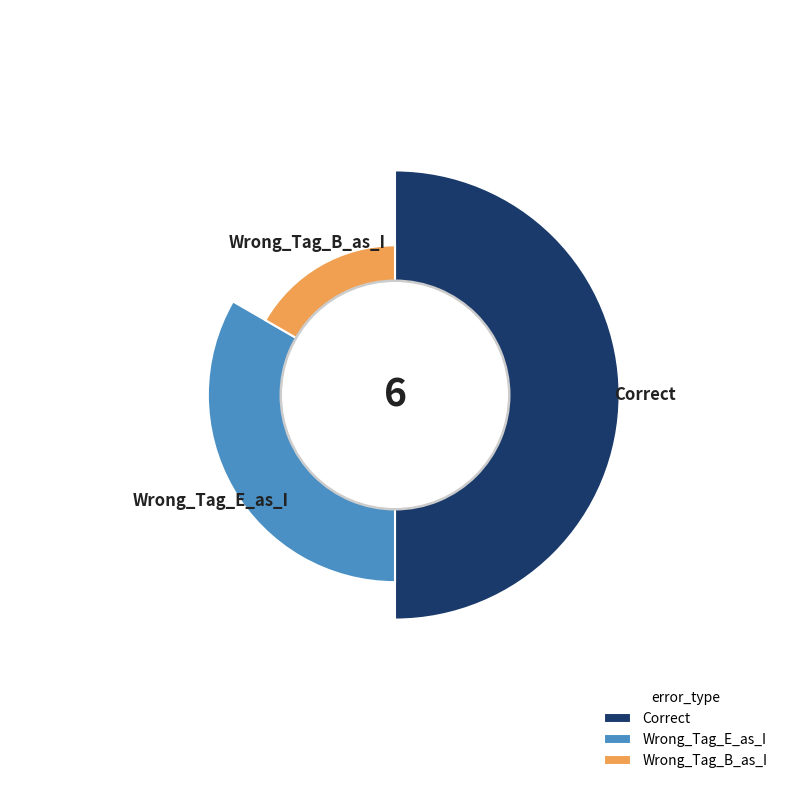

What is the change in value from Correct to Wrong_Tag_E_as_I?

-1